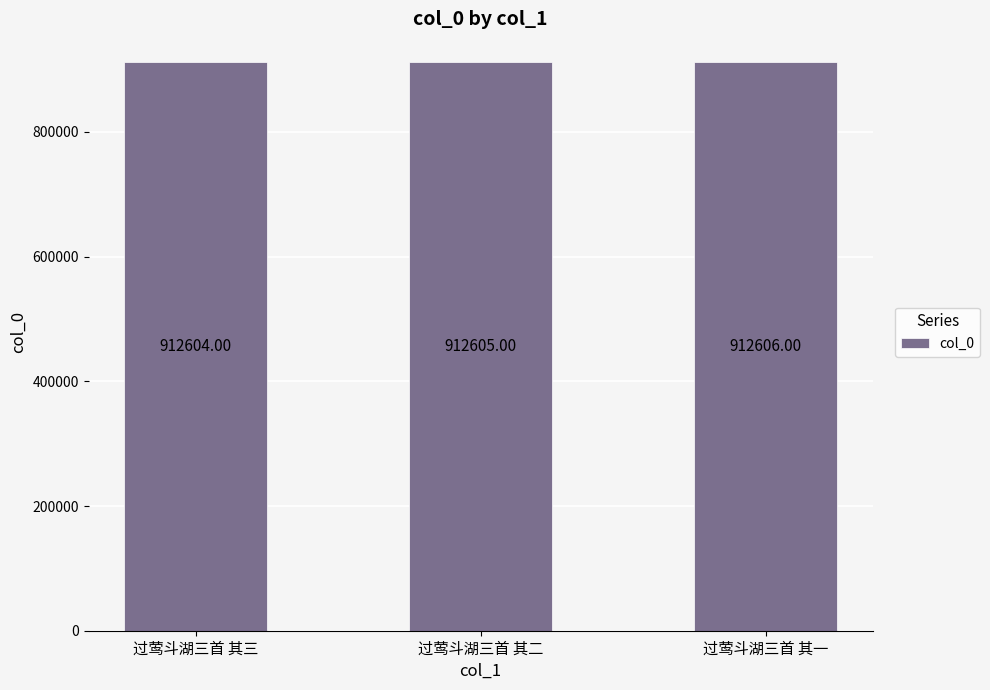

What is the change in value from 过莺斗湖三首 其二 to 过莺斗湖三首 其一?

+1